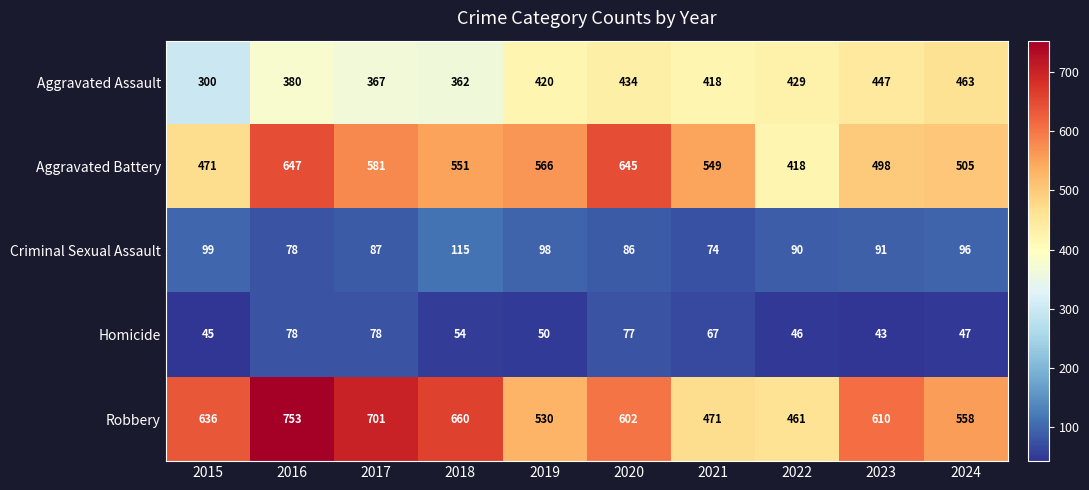

At which category is the sum across all series the highest?

2016